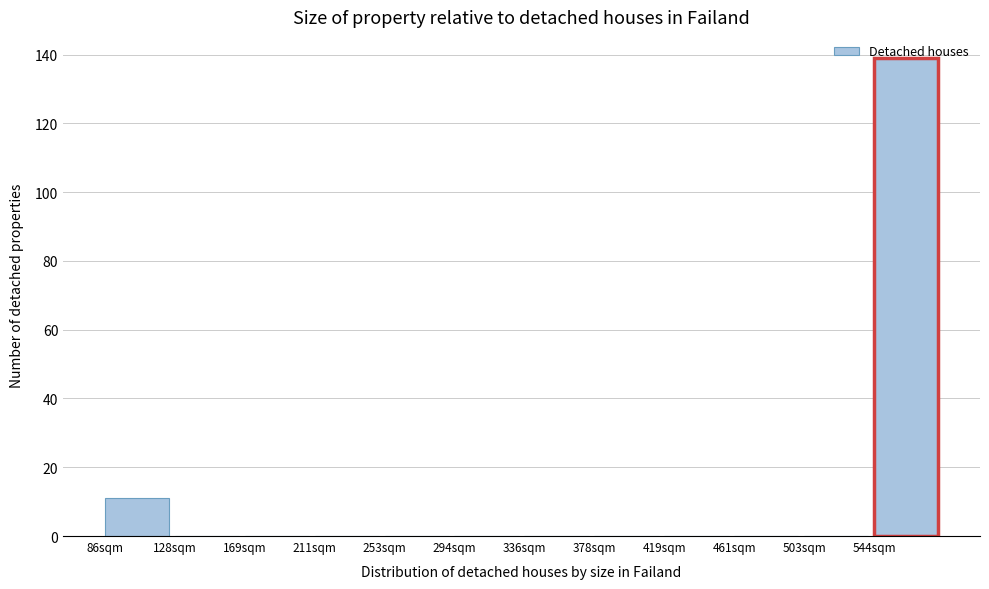

What is the maximum value shown in the chart?

139